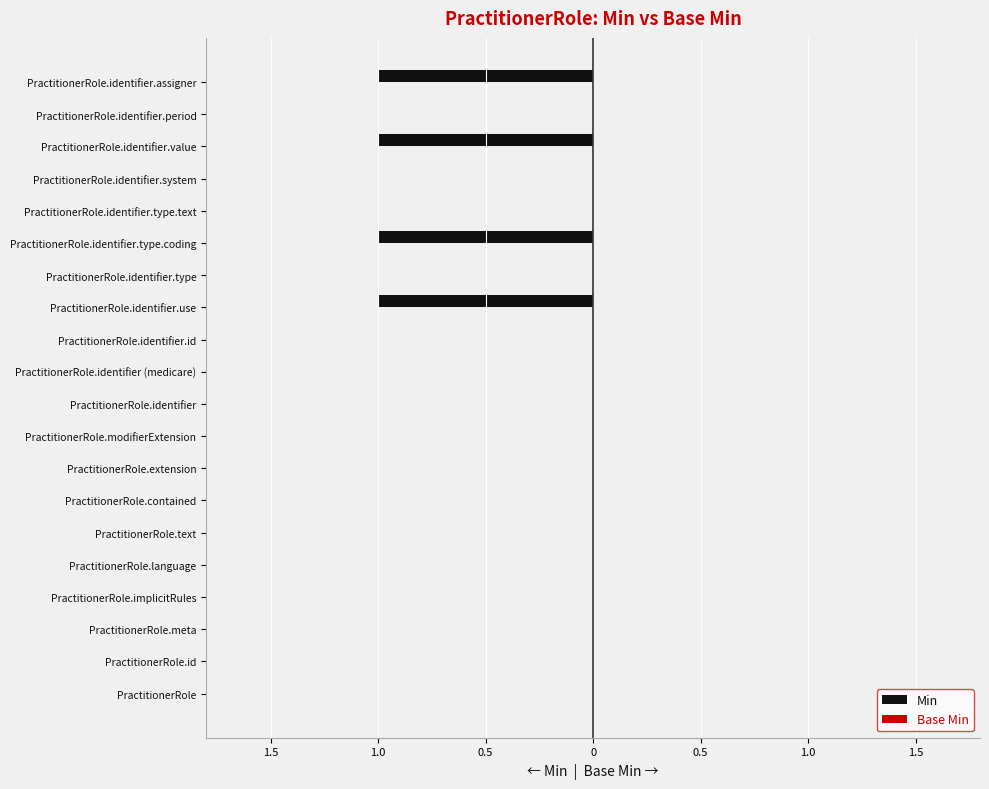

How many series are shown in this chart?

2